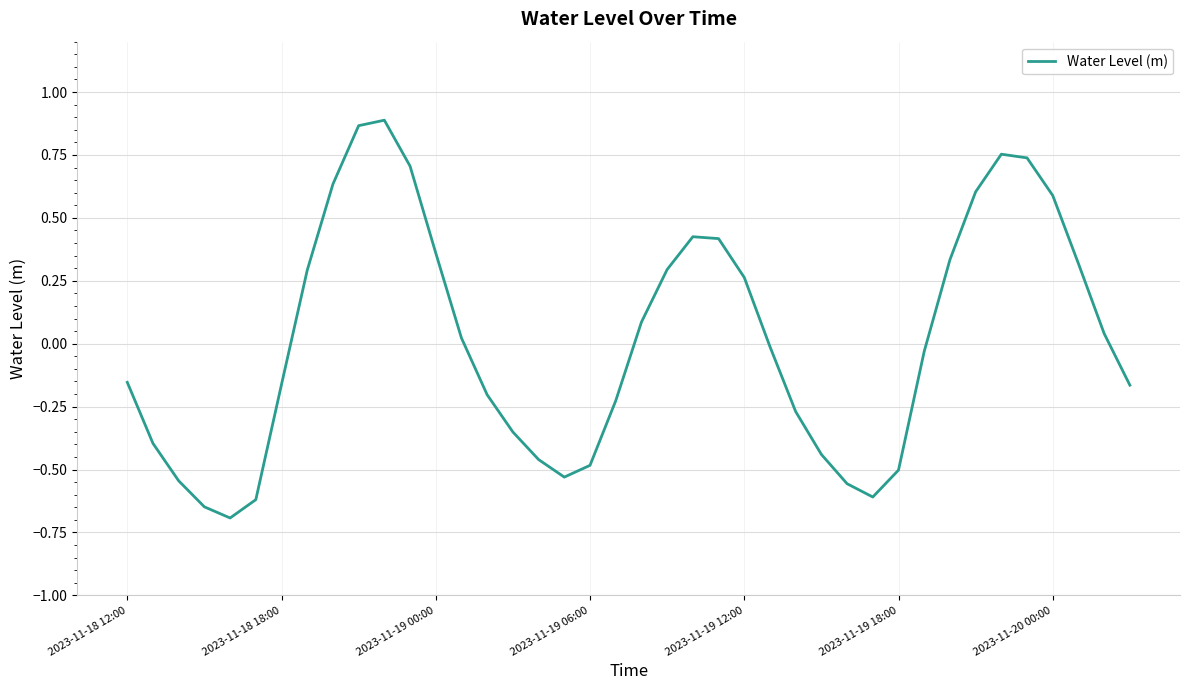

What is the difference between the maximum and minimum values?

1.6